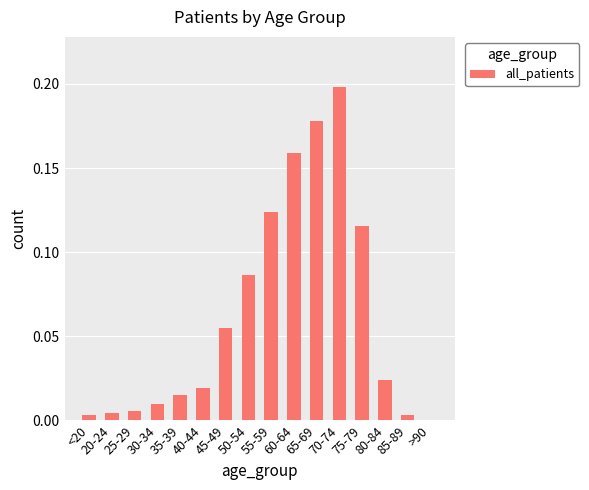

Is it true that the value at 65-69 is 0.2?

True